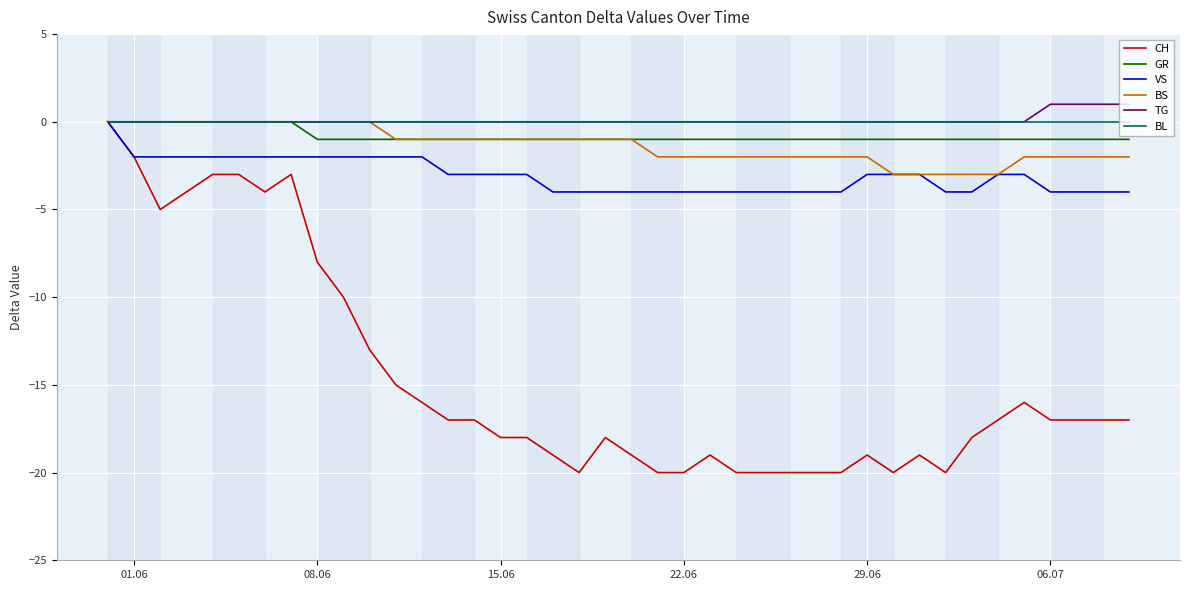

What is the minimum value for CH?

-20